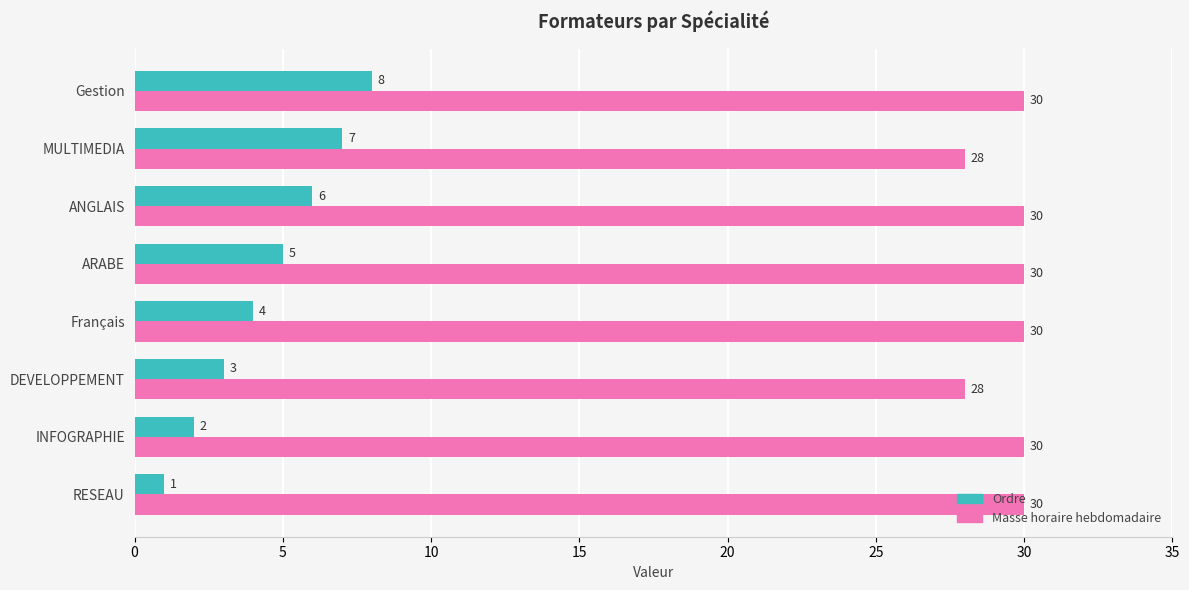

What value does the Masse horaire hebdomadaire series have at INFOGRAPHIE?

30